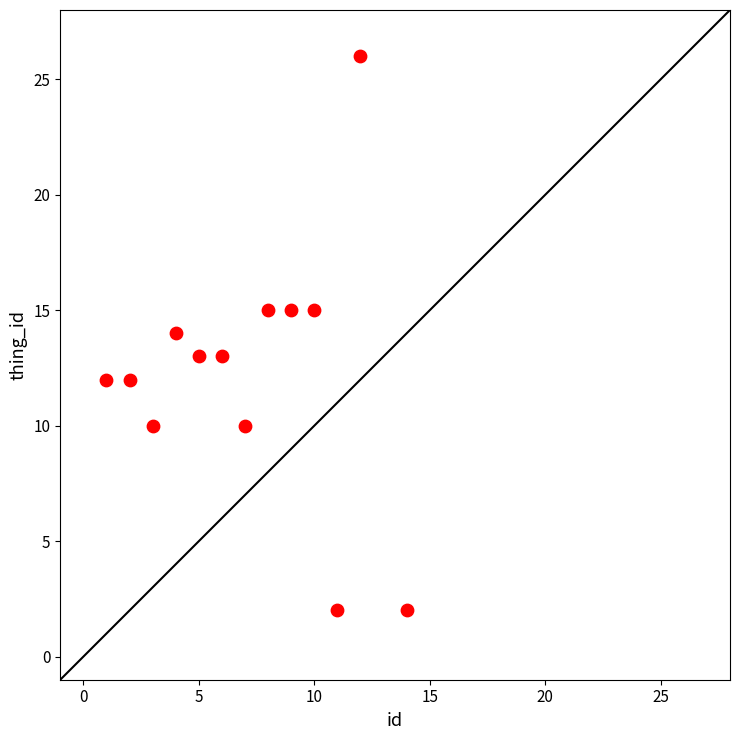

What is the range of X values (max minus min)?

13